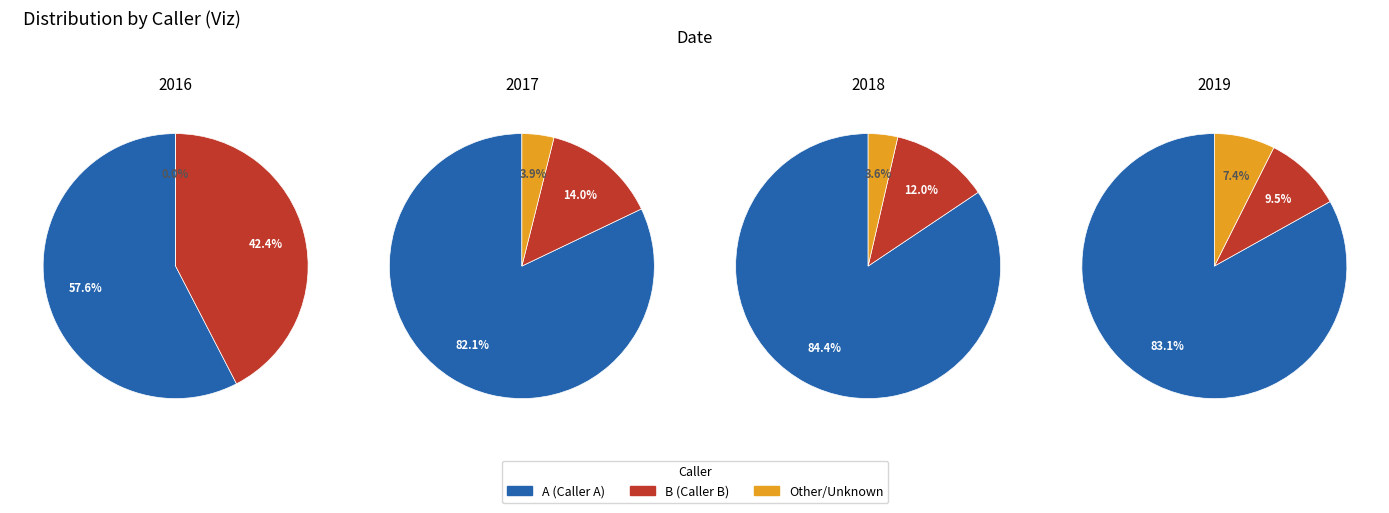

What percentage is the B slice, to the nearest percent?

42%